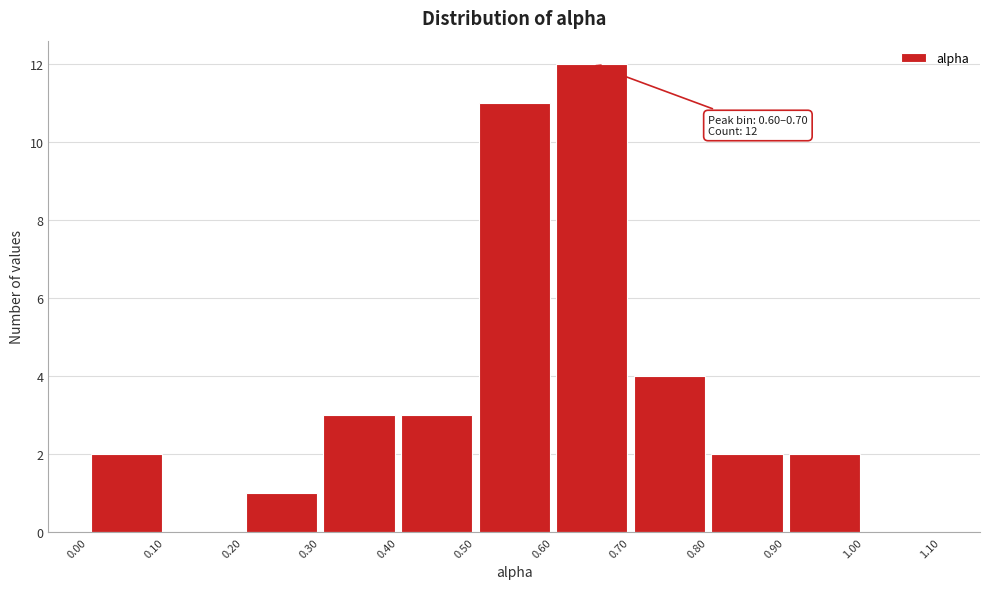

Which range on the x-axis has the tallest bar?

0.60 to 0.70